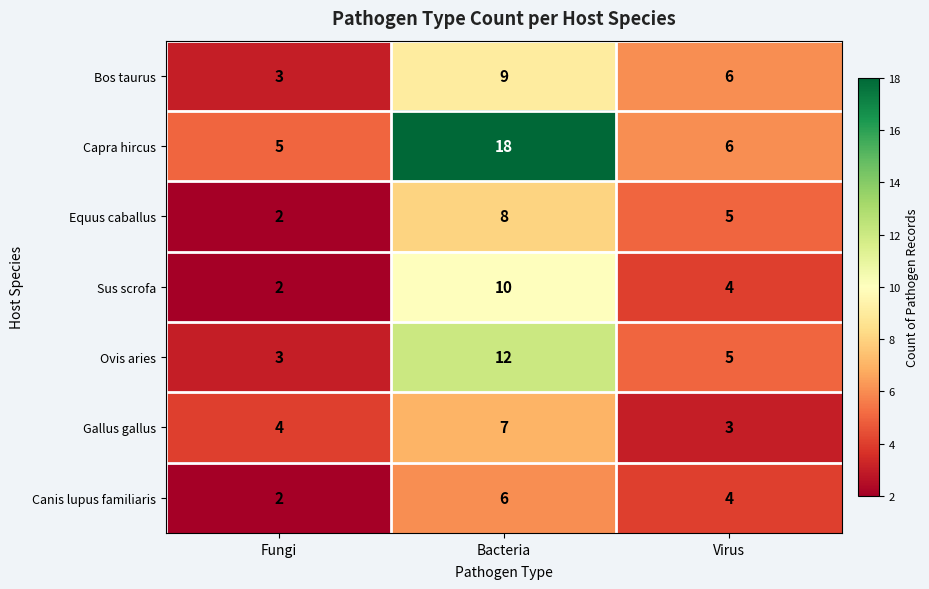

How many Equus caballus values are between 2 and 8?

3